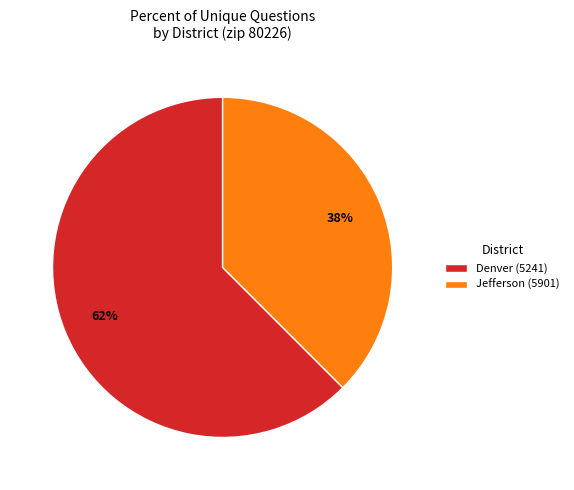

Between Jefferson (5901) and Denver (5241), which is larger?

Denver (5241)